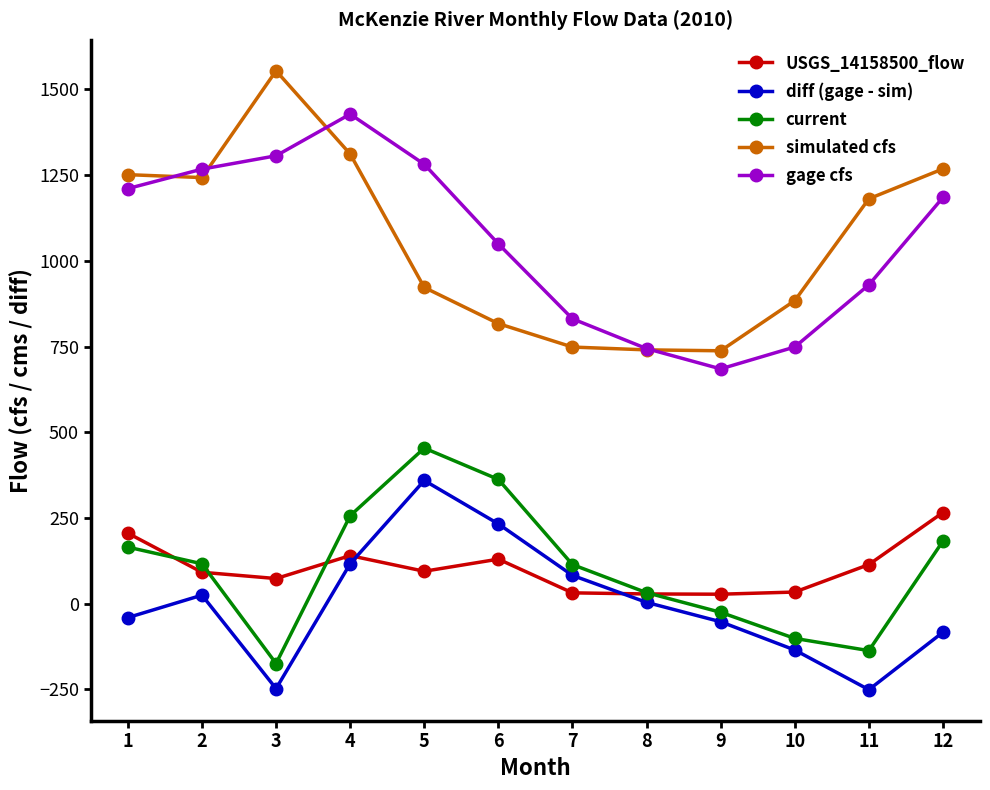

What is the difference between the highest and lowest values at 6?

919.9